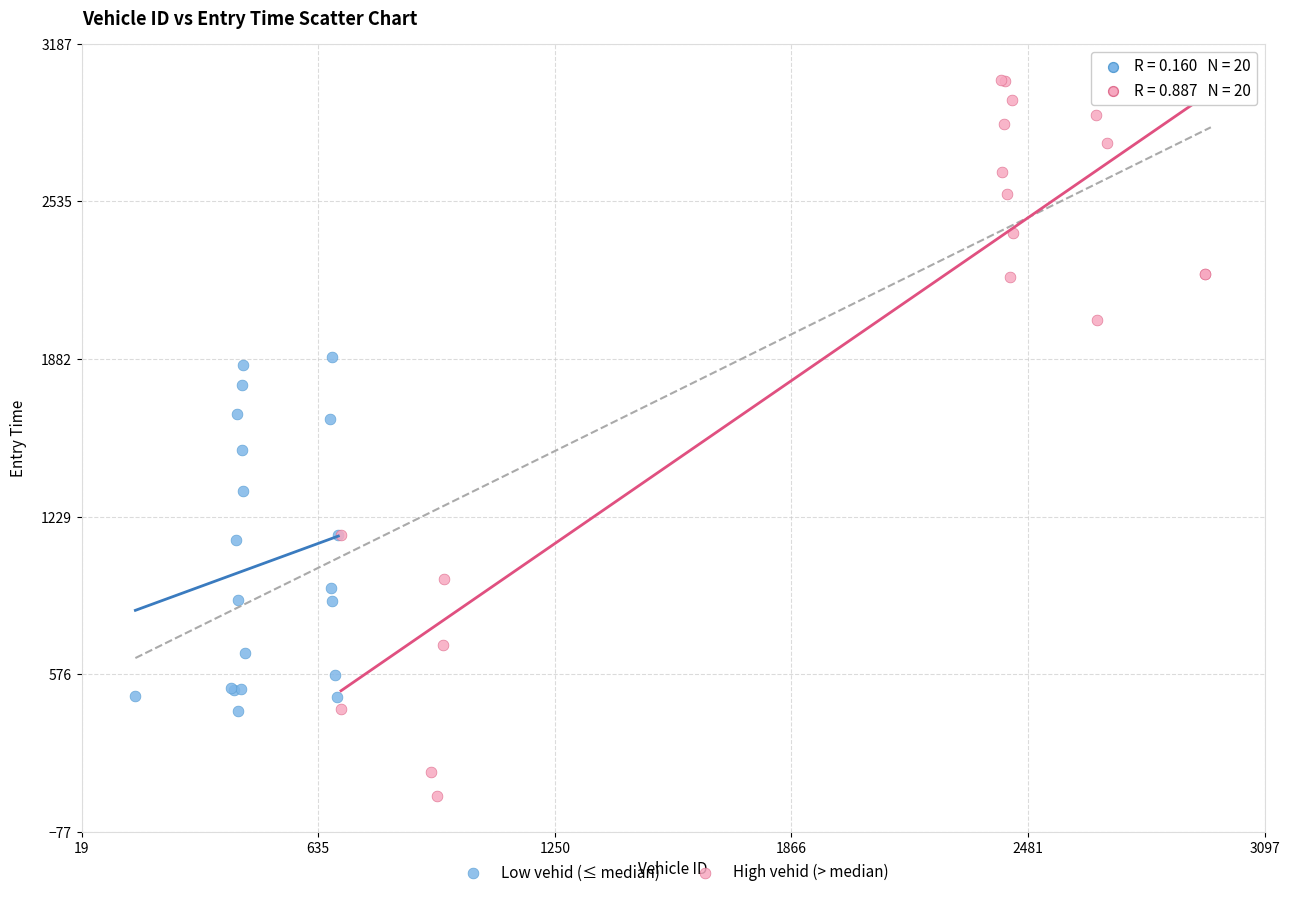

Which series contains the lowest Y value?

High vehid (> median)